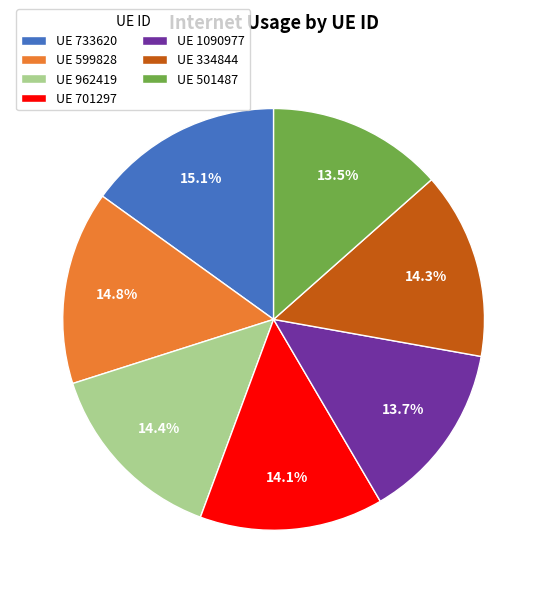

Does UE 599828 represent more than half of the total?

No